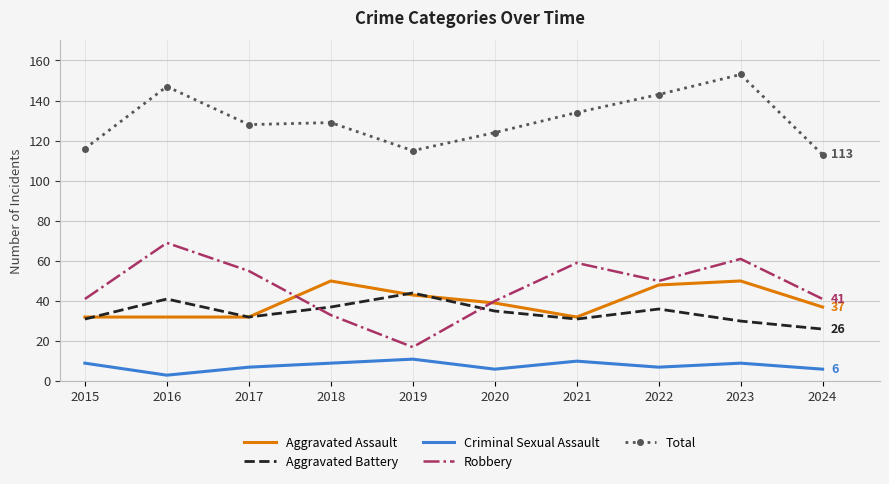

True or false: Total and Aggravated Assault cross at least once.

False